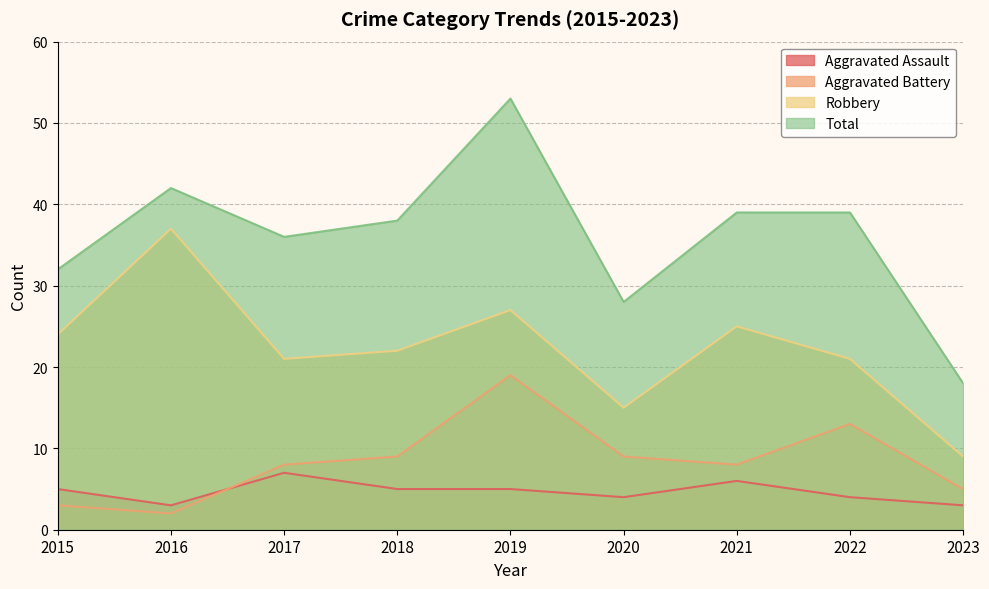

What is the total value across all series at 2021?

78